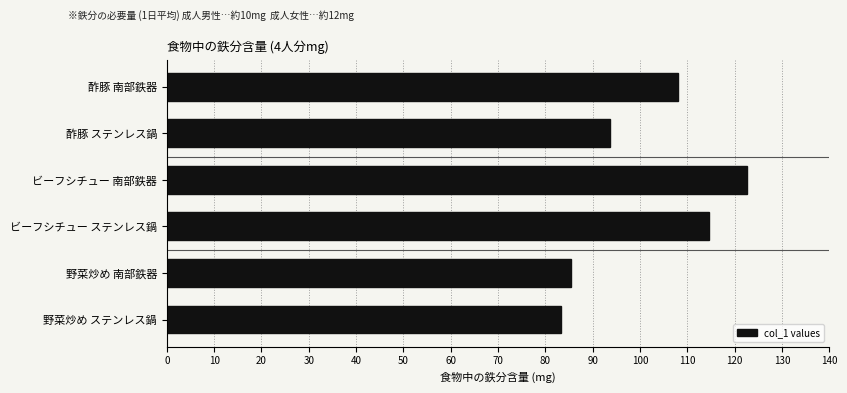

What is the greatest value displayed?

122.7